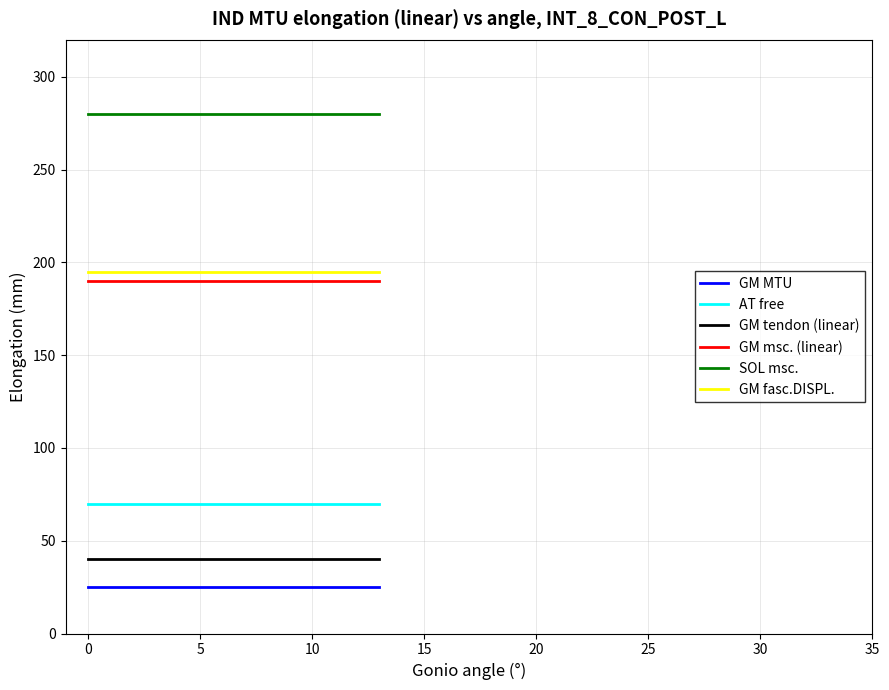

How many series are shown in this chart?

6